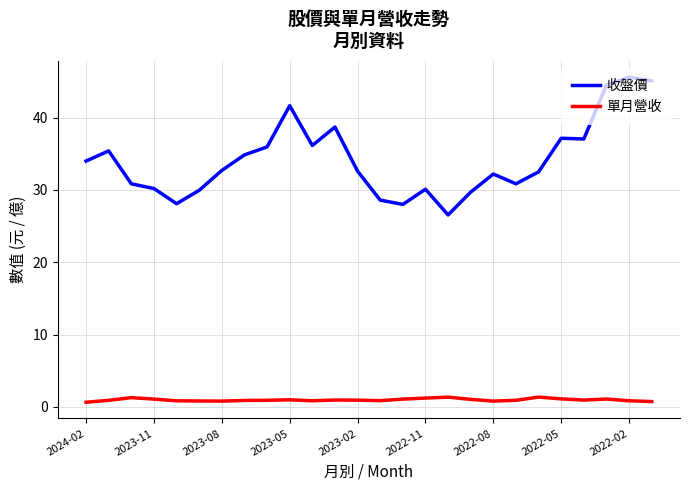

Rank the series by their maximum value, from lowest to highest.

單月營收, 收盤價